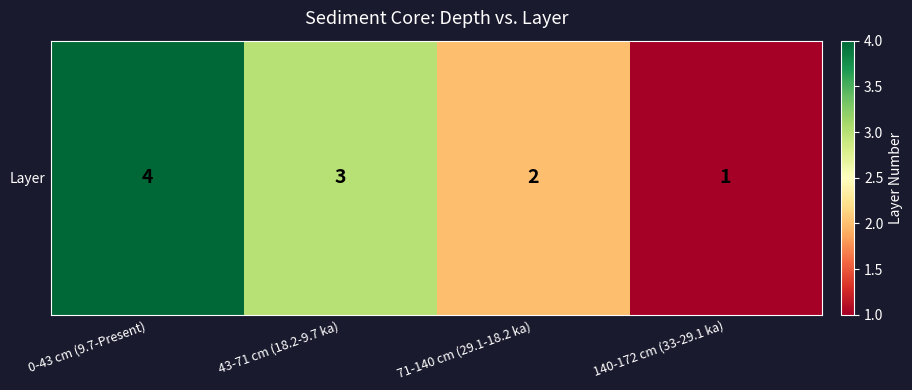

What is the change in value from 0-43 cm (9.7-Present) to 140-172 cm (33-29.1 ka)?

-3